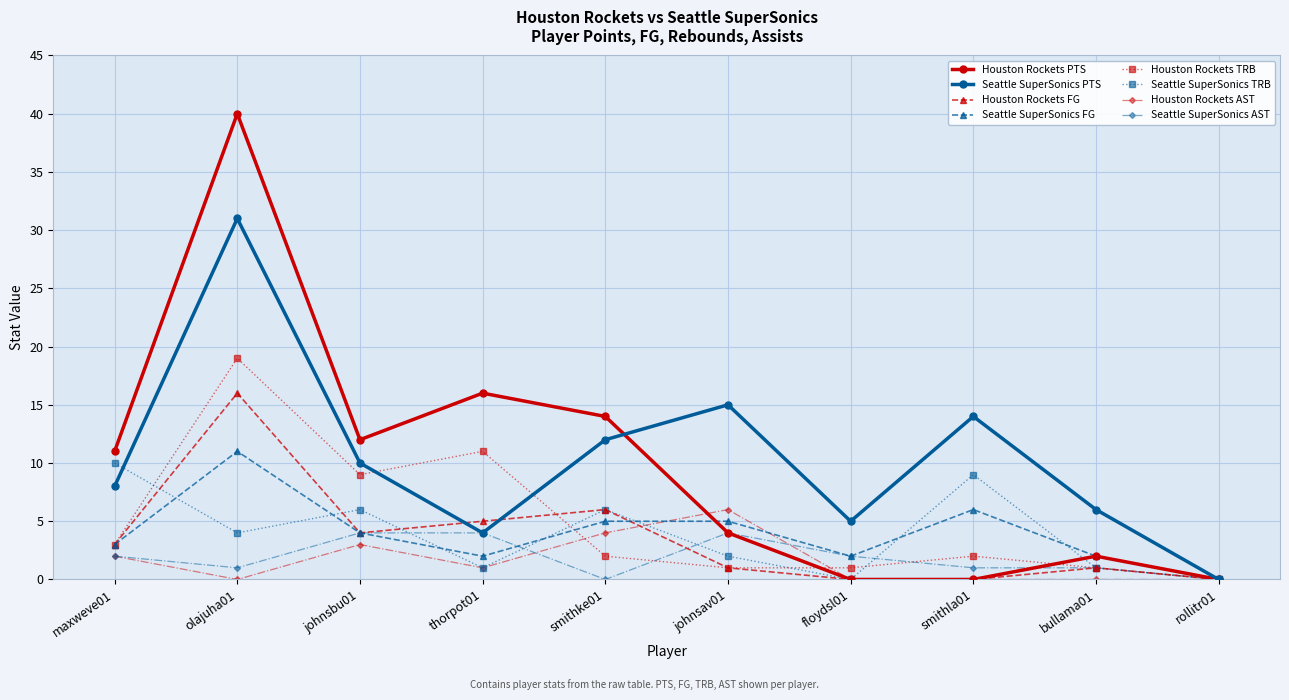

At which category is the sum across all series the highest?

olajuha01